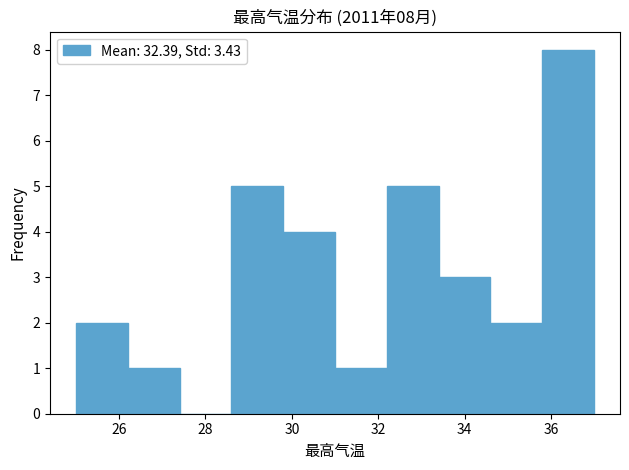

Over which range of the x-axis is the bar tallest?

35.8 to 37.0